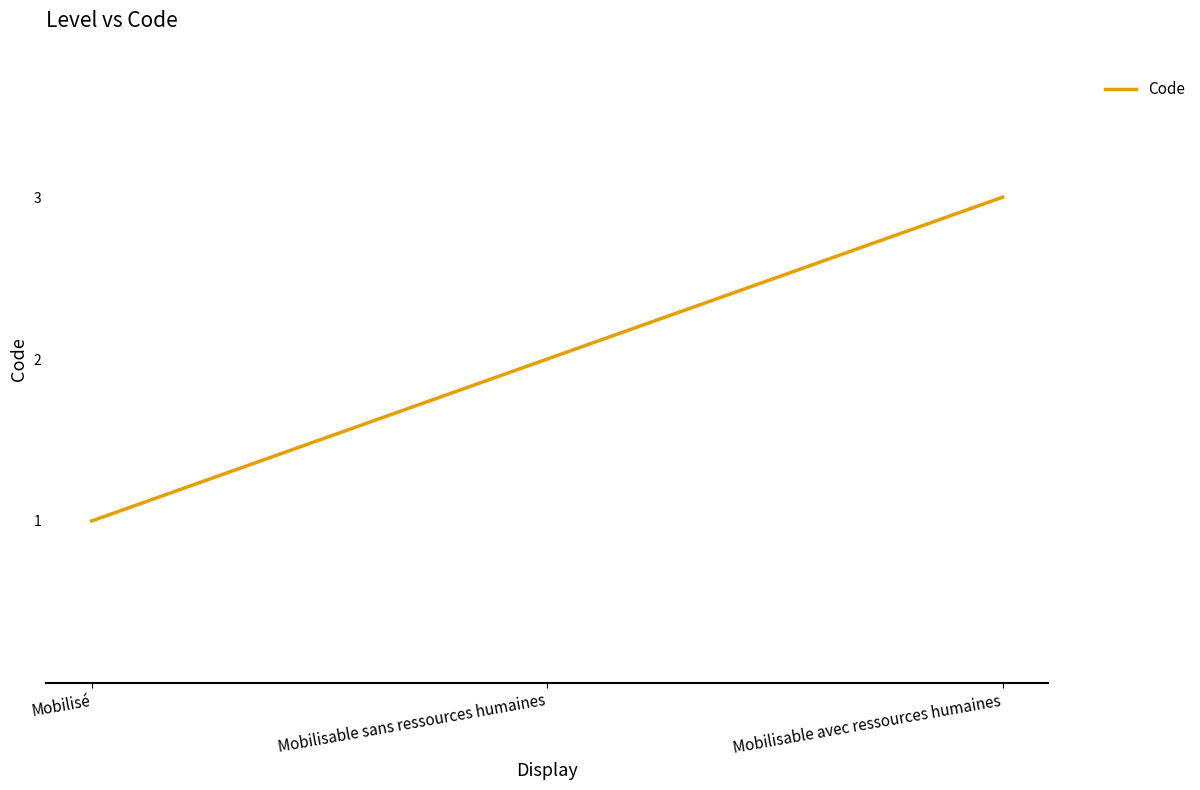

Count the number of data series in this chart.

1